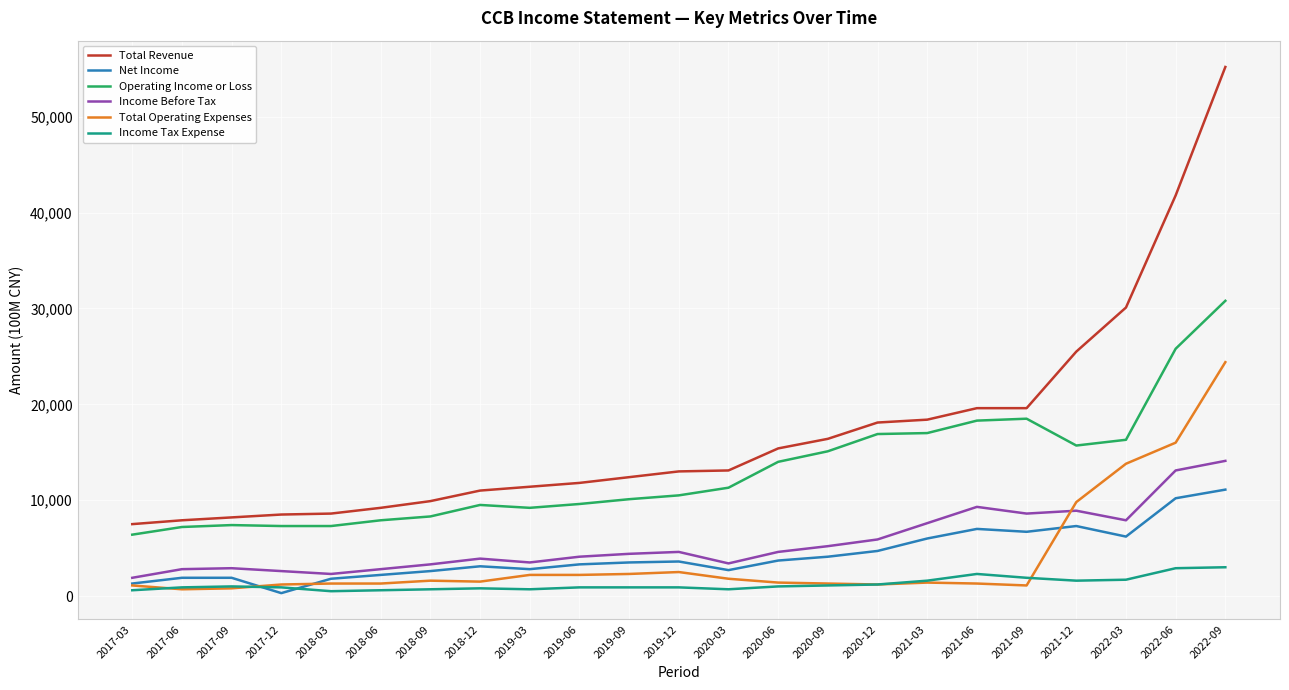

Which series changed the most between 2018-03 and 2021-12?

Total Revenue